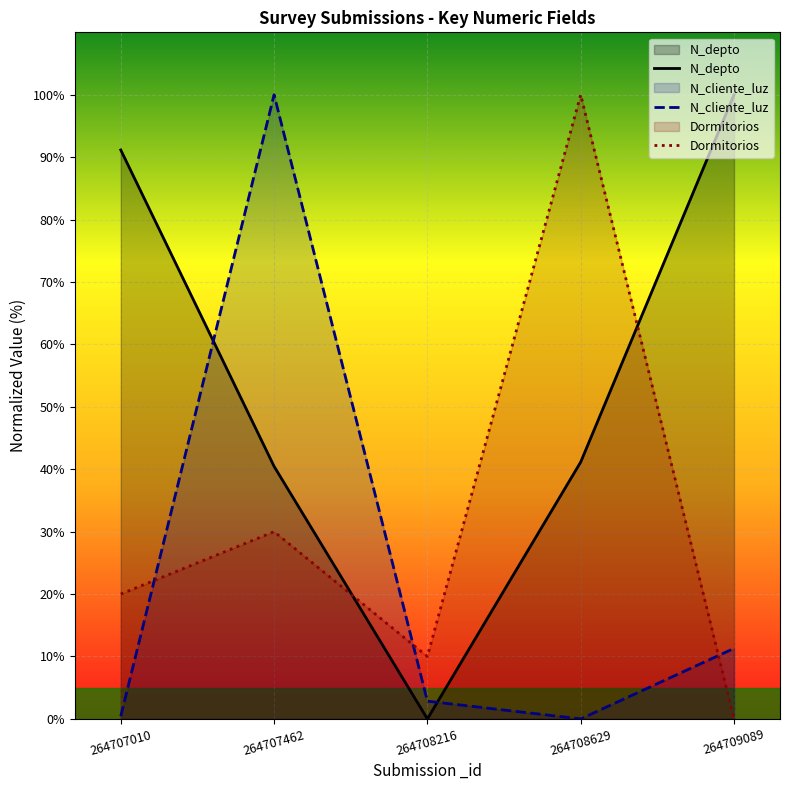

Where does the N_depto series first go above 41?

264707010